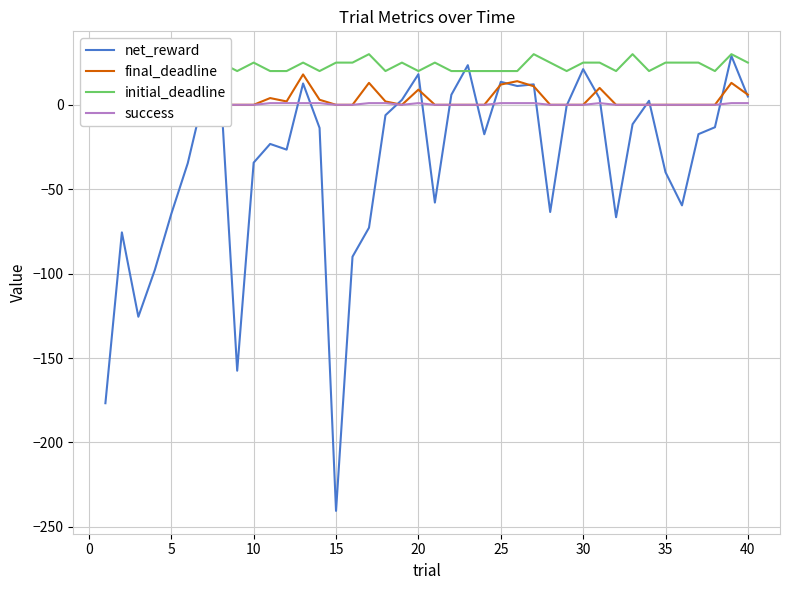

At how many categories does at least one series exceed -168?

40